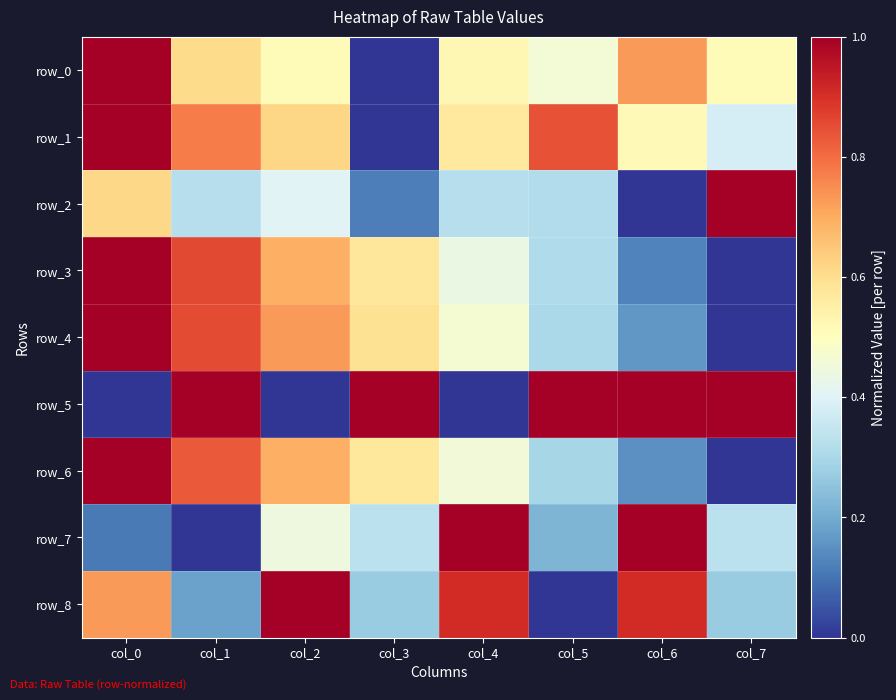

Reading right to left, extract all data points from this chart.

row_0: 0.5	0.7	0.5	0.5	0.0	0.5	0.6	1.0
row_1: 0.4	0.5	0.8	0.6	0.0	0.6	0.8	1.0
row_2: 1.0	0.0	0.3	0.3	0.1	0.4	0.3	0.6
row_3: 0.0	0.1	0.3	0.4	0.6	0.7	0.9	1.0
row_4: 0.0	0.2	0.3	0.5	0.6	0.7	0.9	1.0
row_5: 1.0	1.0	1.0	0.0	1.0	0.0	1.0	0.0
row_6: 0.0	0.1	0.3	0.5	0.6	0.7	0.8	1.0
row_7: 0.3	1.0	0.2	1.0	0.3	0.4	0.0	0.1
row_8: 0.3	0.9	0.0	0.9	0.3	1.0	0.2	0.7